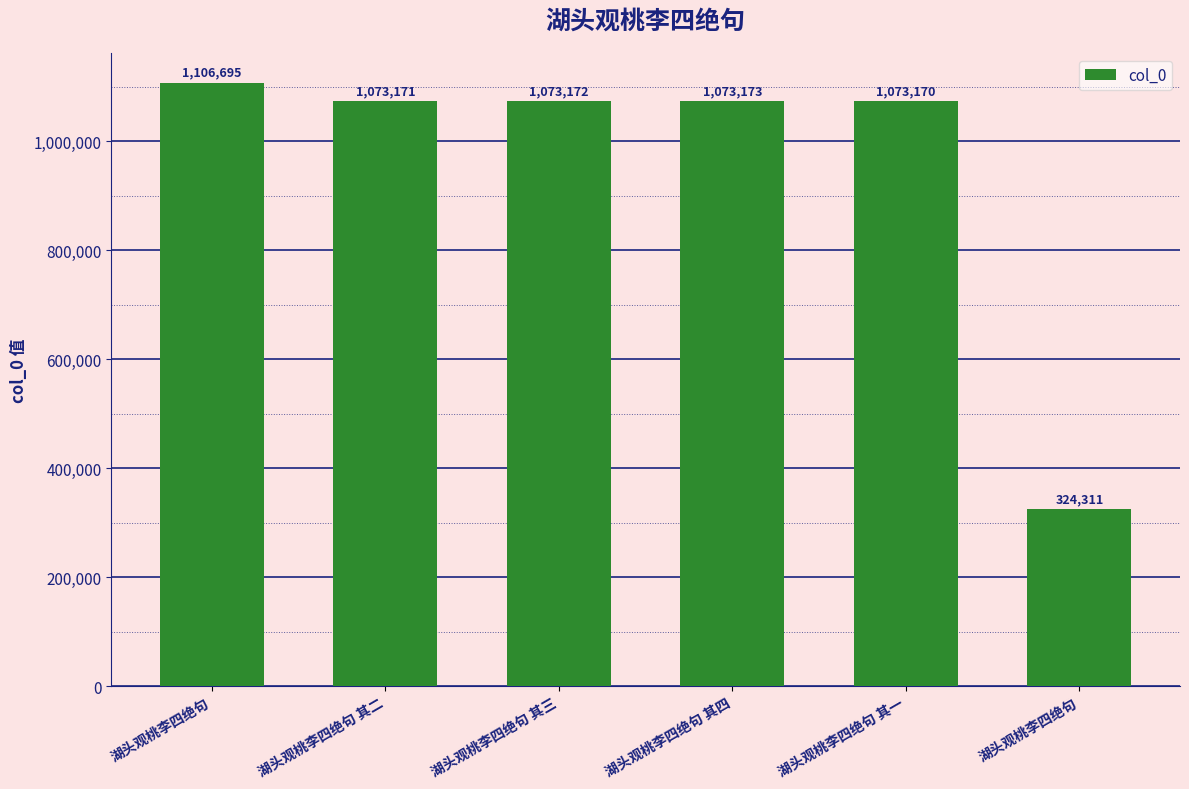

How many categories are shown in the chart?

6